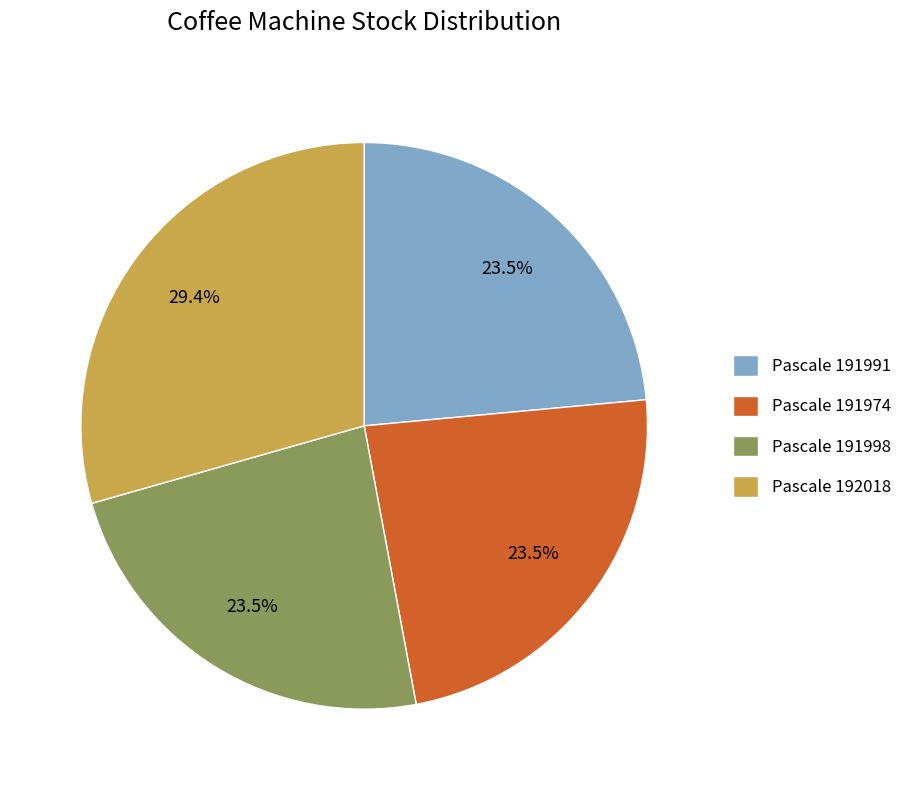

Does Pascale 192018 account for over 50% of the chart?

No